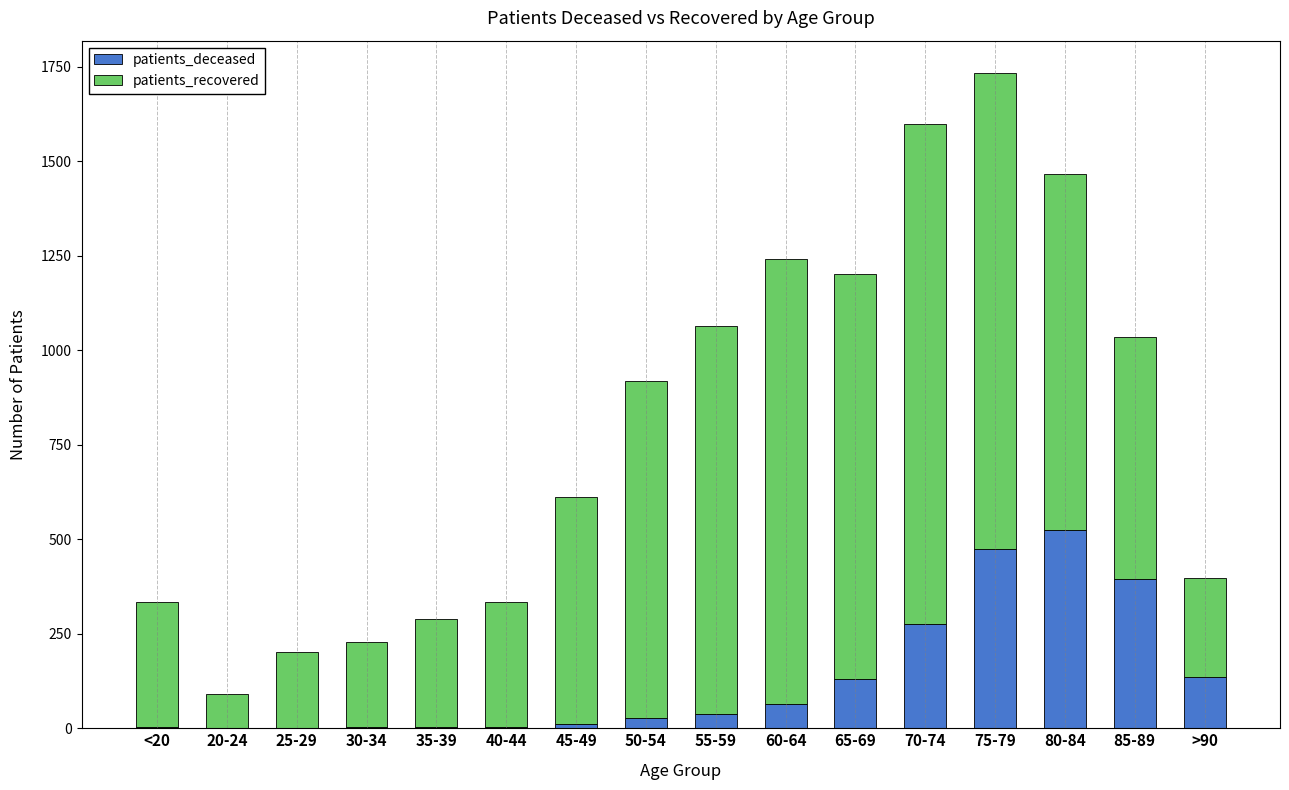

At which label does patients_deceased reach its peak?

80-84